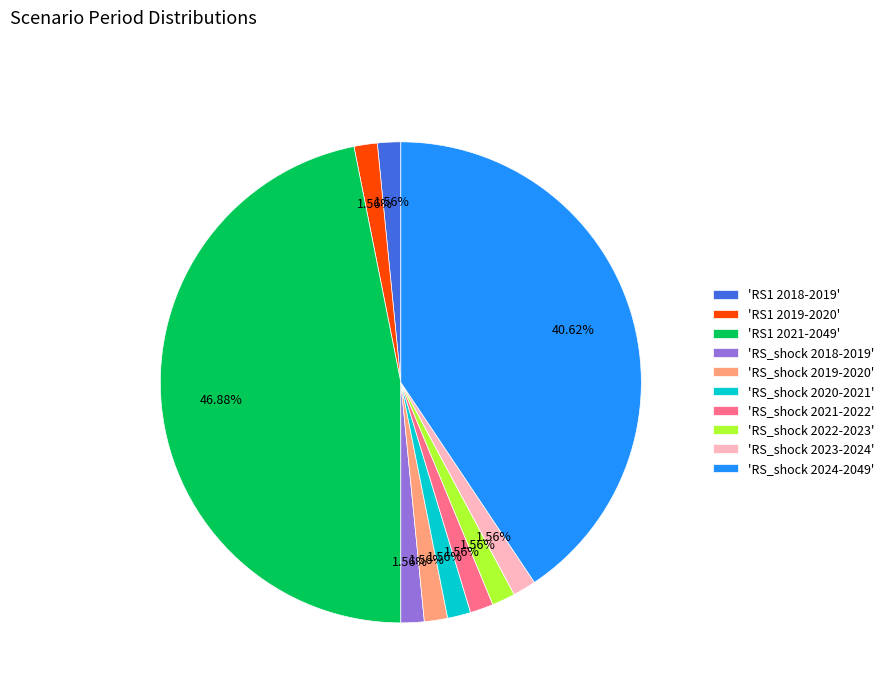

How many slices are in this pie chart?

10